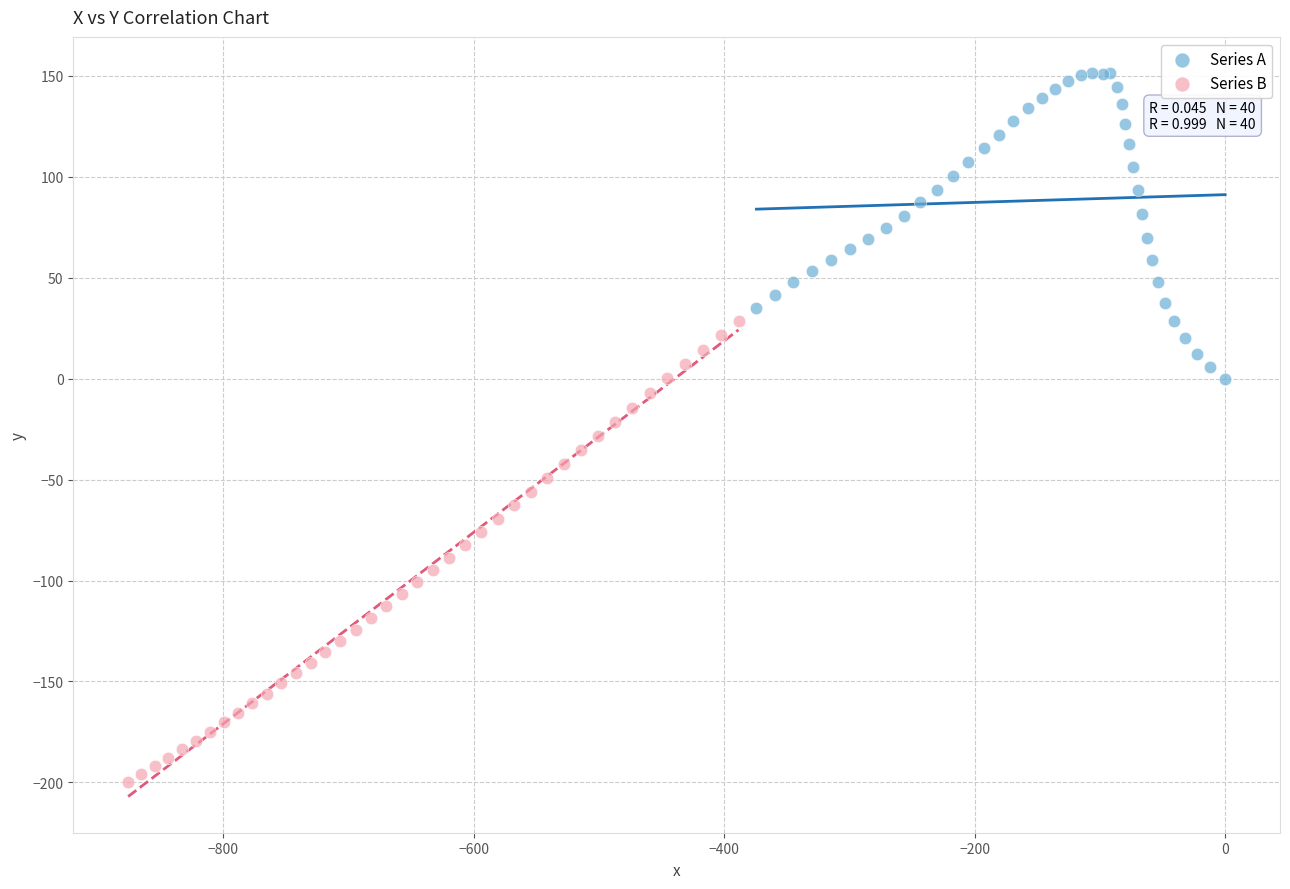

Which series has the widest spread of Y values?

Series B